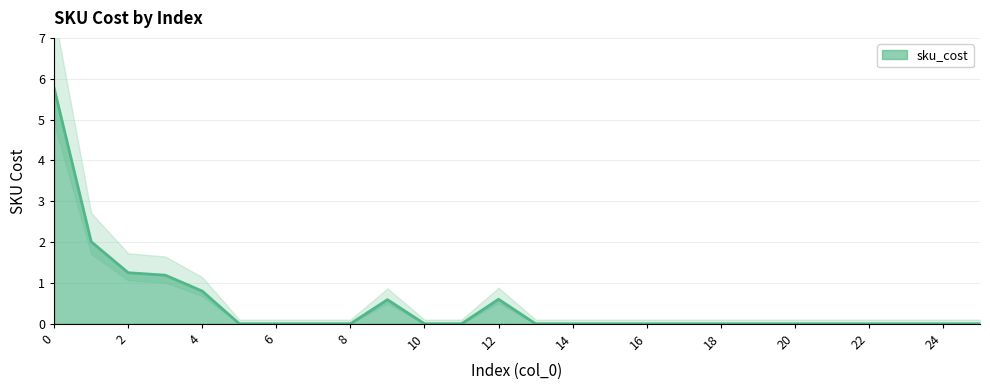

Rank the categories by value from lowest to highest.

5, 6, 7, 8, 10, 11, 13, 14, 15, 16, 17, 18, 19, 20, 21, 22, 23, 24, 25, 9, 12, 4, 3, 2, 1, 0